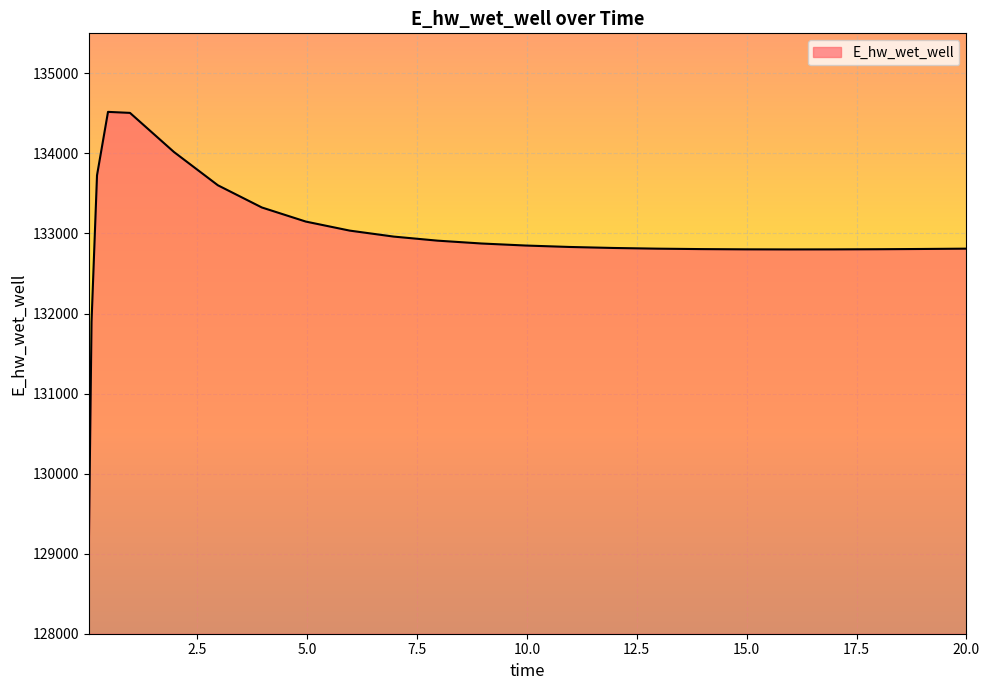

What is the minimum value shown in the chart?

129029.8